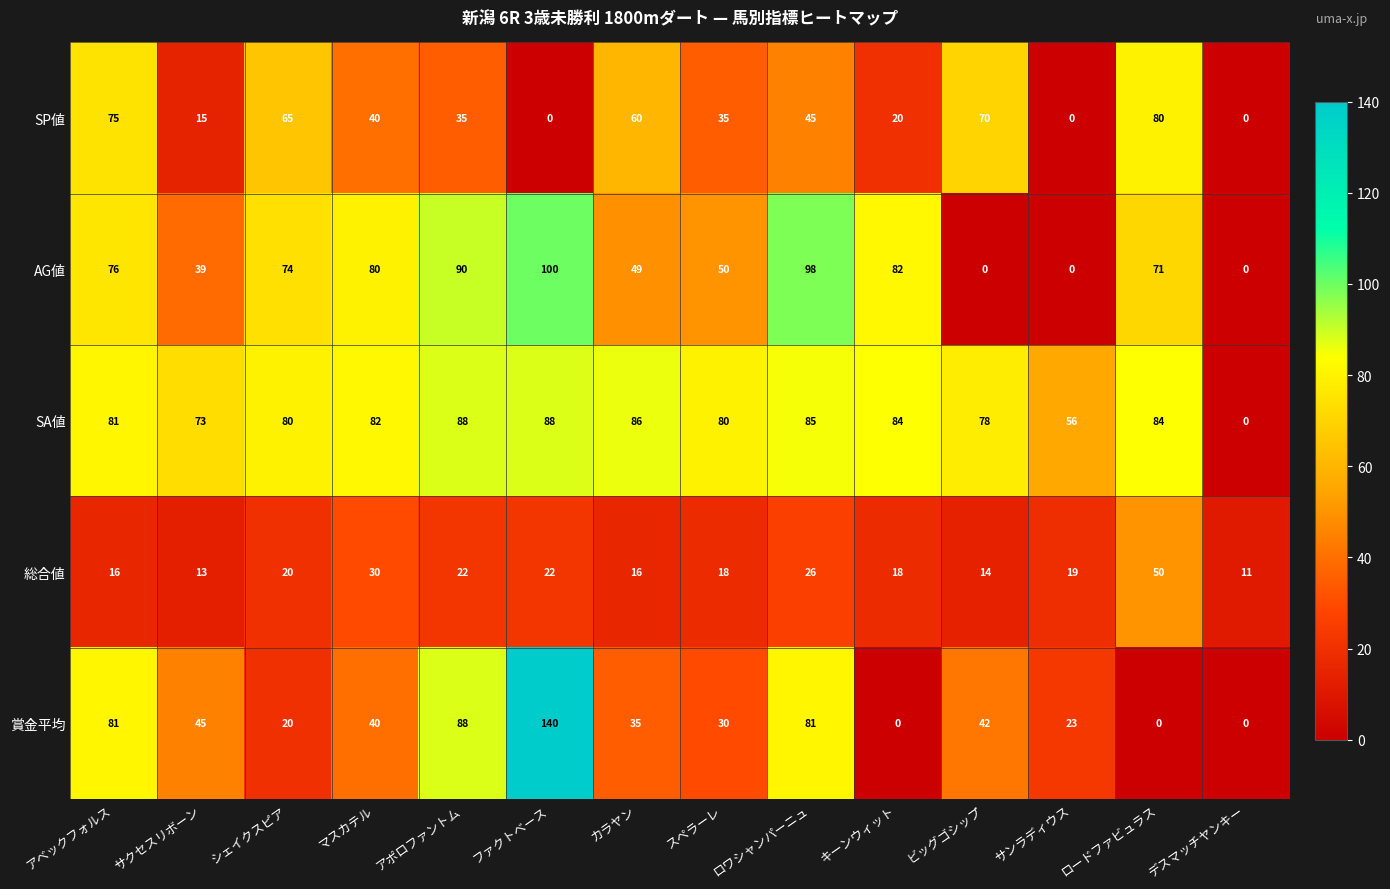

What is the greatest value displayed?

140